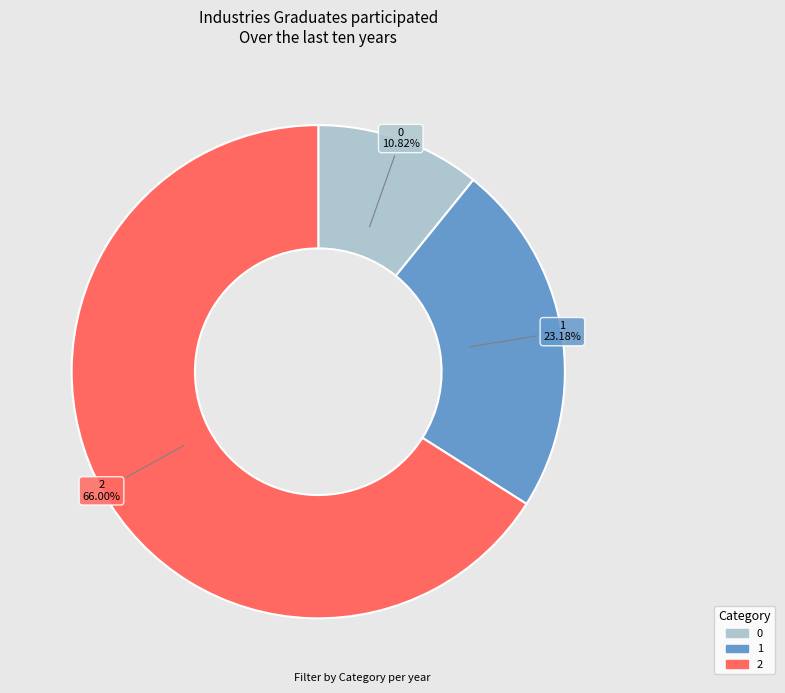

What is the largest slice in the pie chart?

2